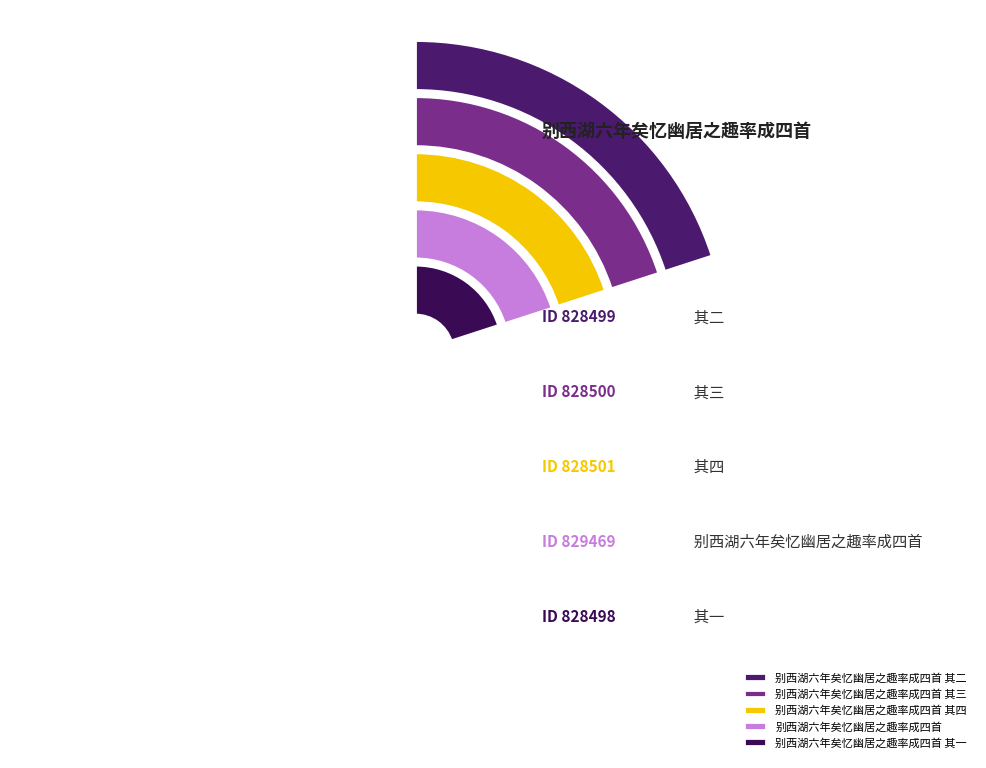

How many slices are in this pie chart?

5